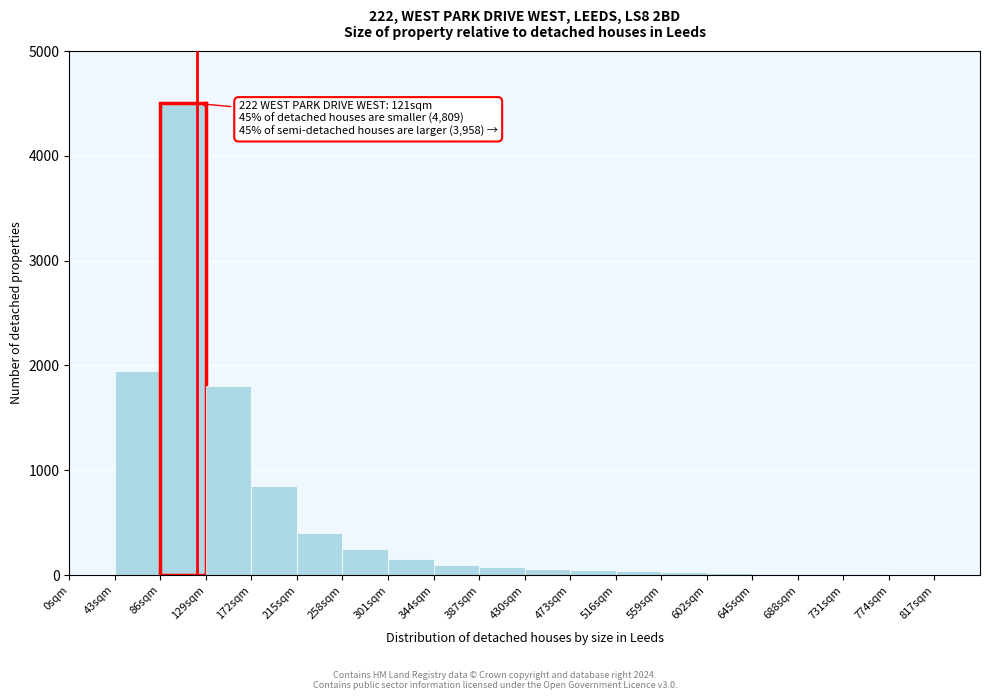

Over which range of the x-axis is the bar tallest?

86 to 129